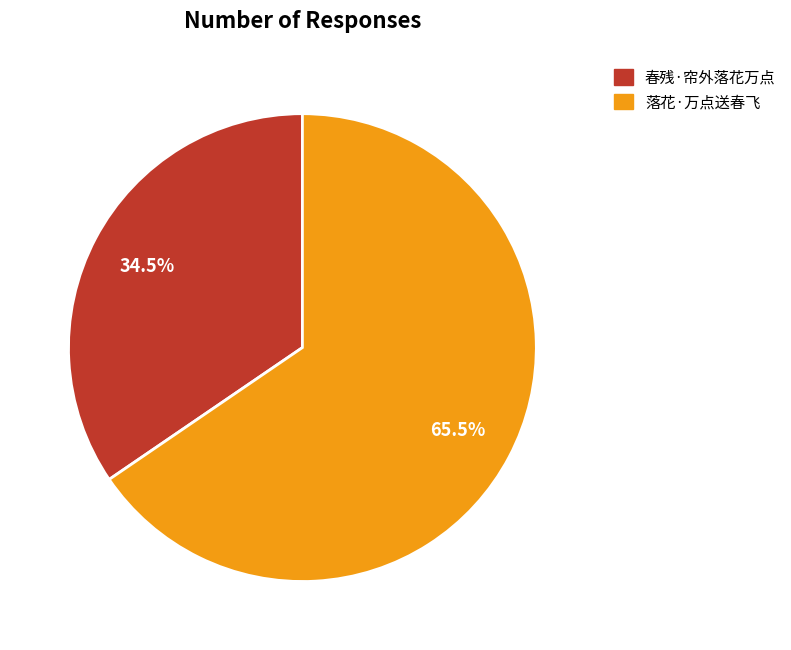

To the nearest percent, what is the difference between the 春残·帘外落花万点 and 落花·万点送春飞 slice percentages?

31%